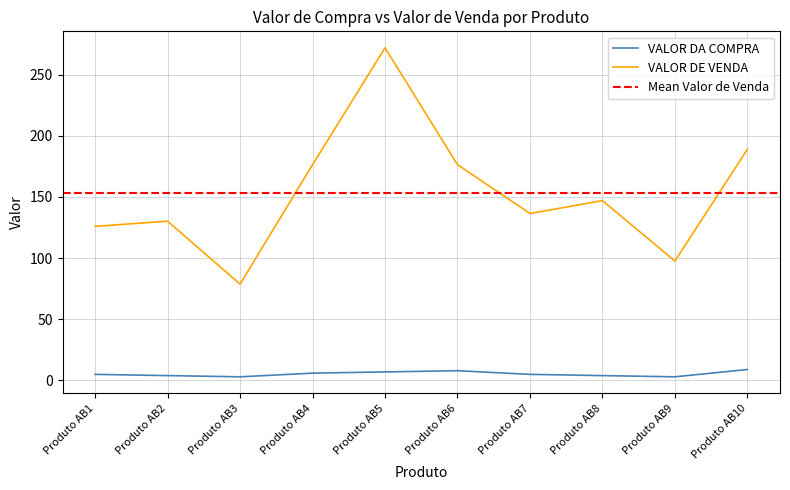

How many lines are shown in the chart?

2